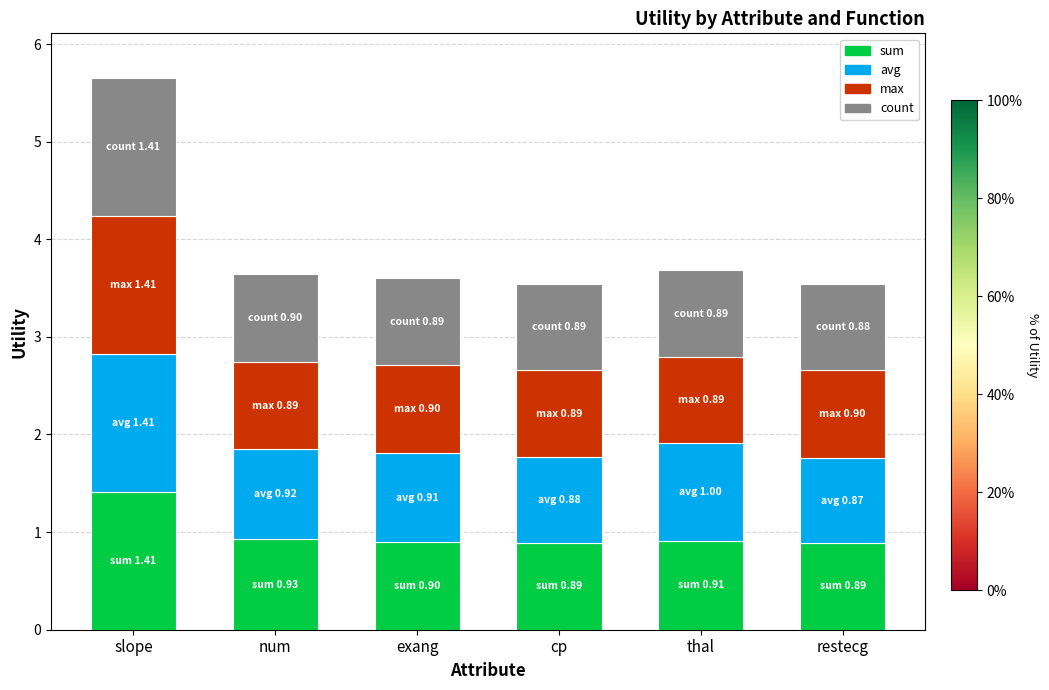

What is the total value across all series at thal?

3.7